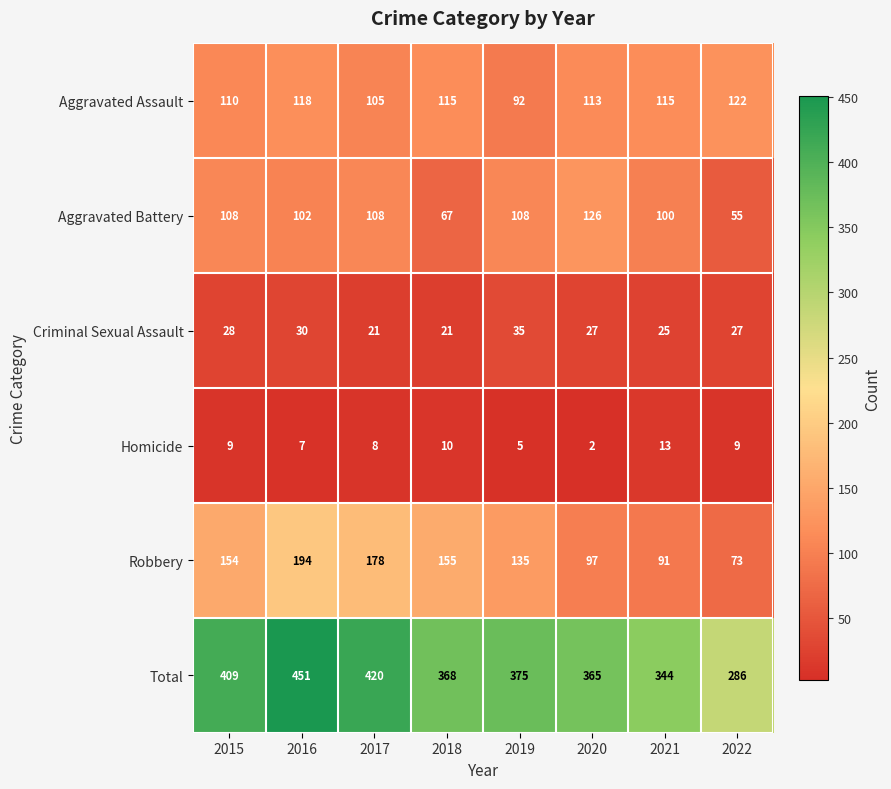

The Aggravated Assault series shows 73 at 2020. True or false?

False